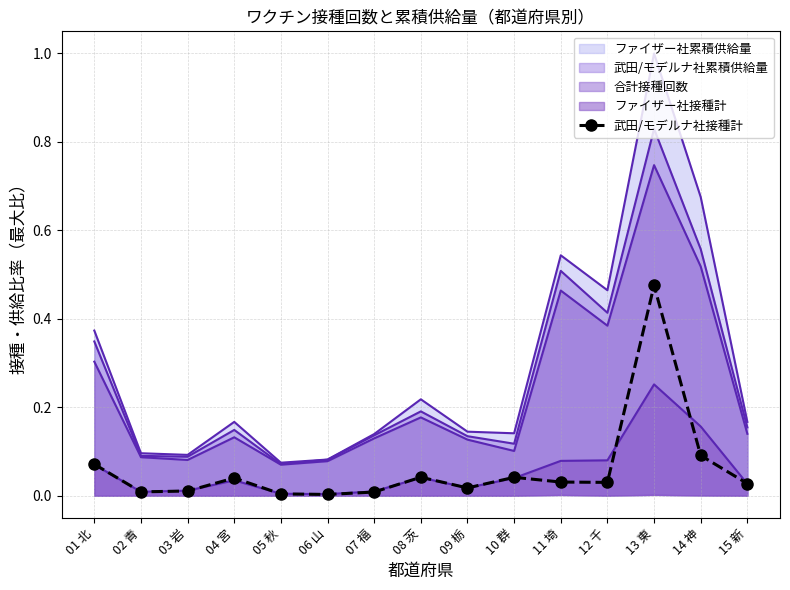

At which label does 武田/モデルナ社接種計 reach its peak?

13 東